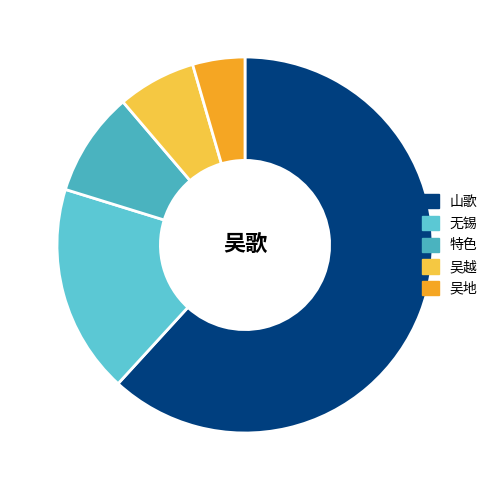

Which category has the biggest portion of the pie?

山歌